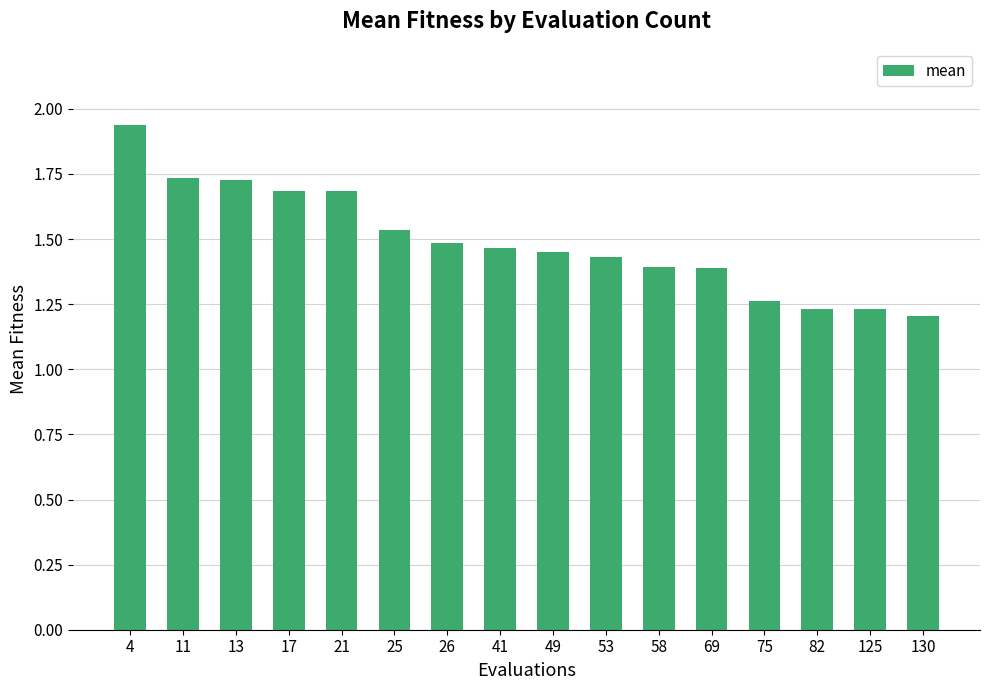

Between 49 and 4, which is larger?

4